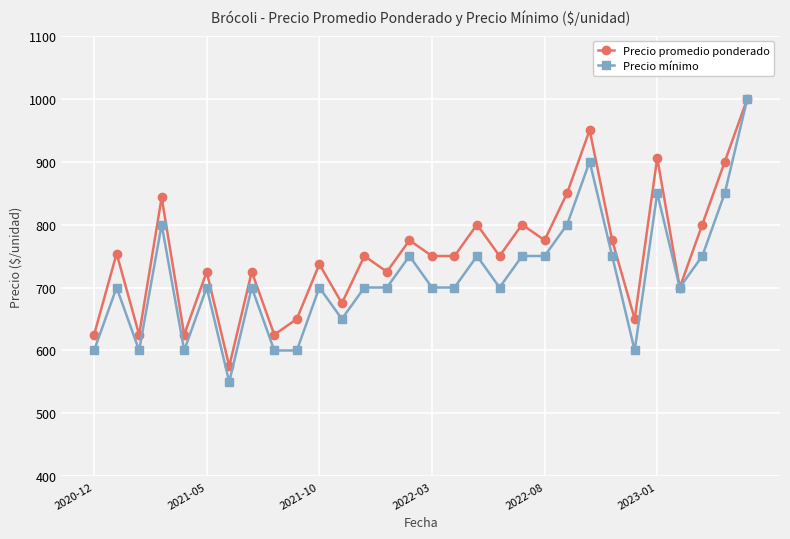

Count the number of categories in the chart.

30